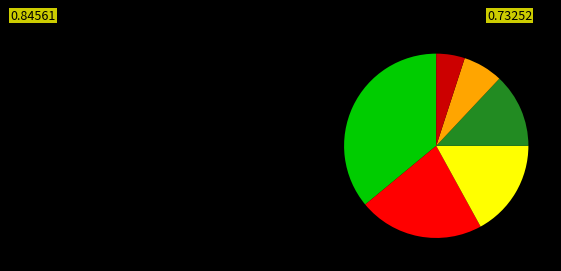

Is there a majority slice in this chart?

No